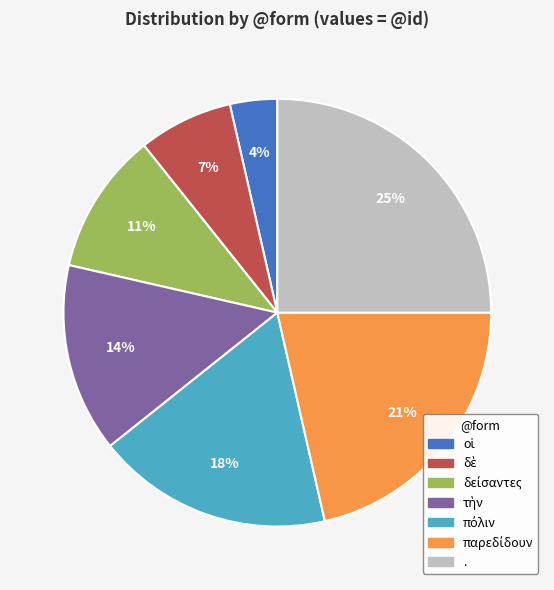

Is there any slice that represents more than half of the pie?

No